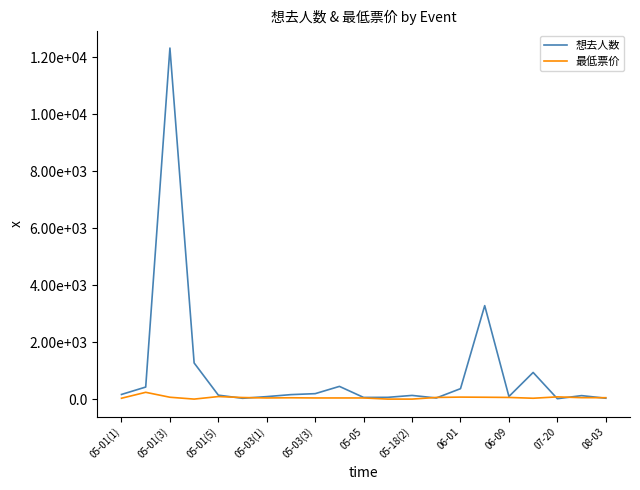

What are all the series names shown in the legend?

想去人数, 最低票价